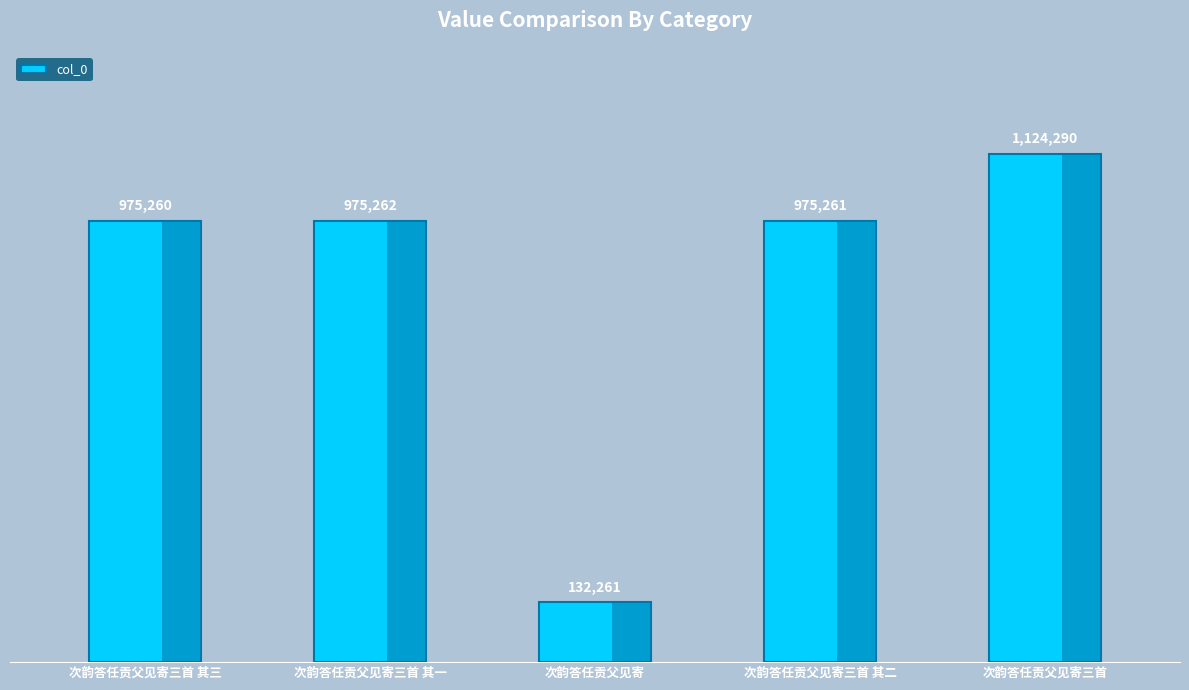

True or false: the data shows 494031 at 次韵答任贡父见寄三首.

False